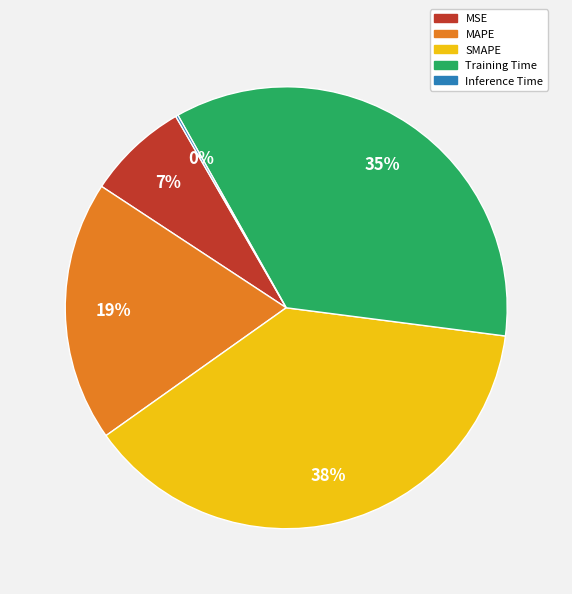

To the nearest percent, what is the average slice percentage?

20%